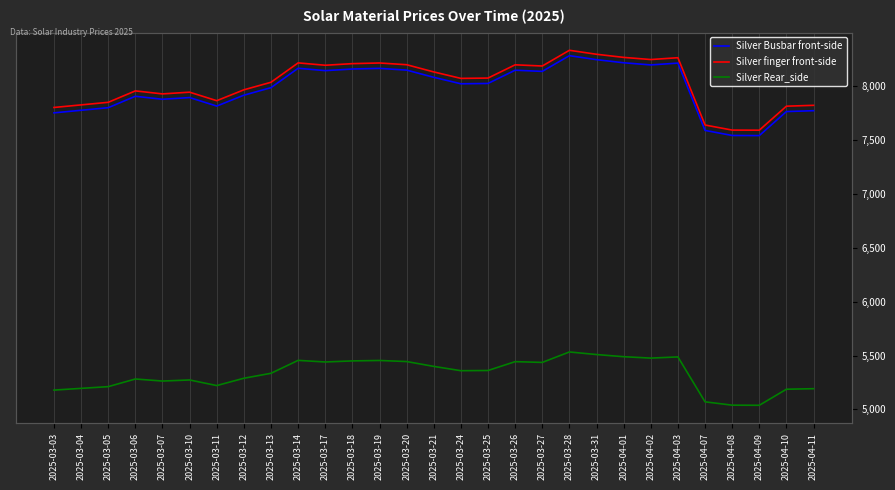

What is the label of the 1st point from the right?

2025-04-11